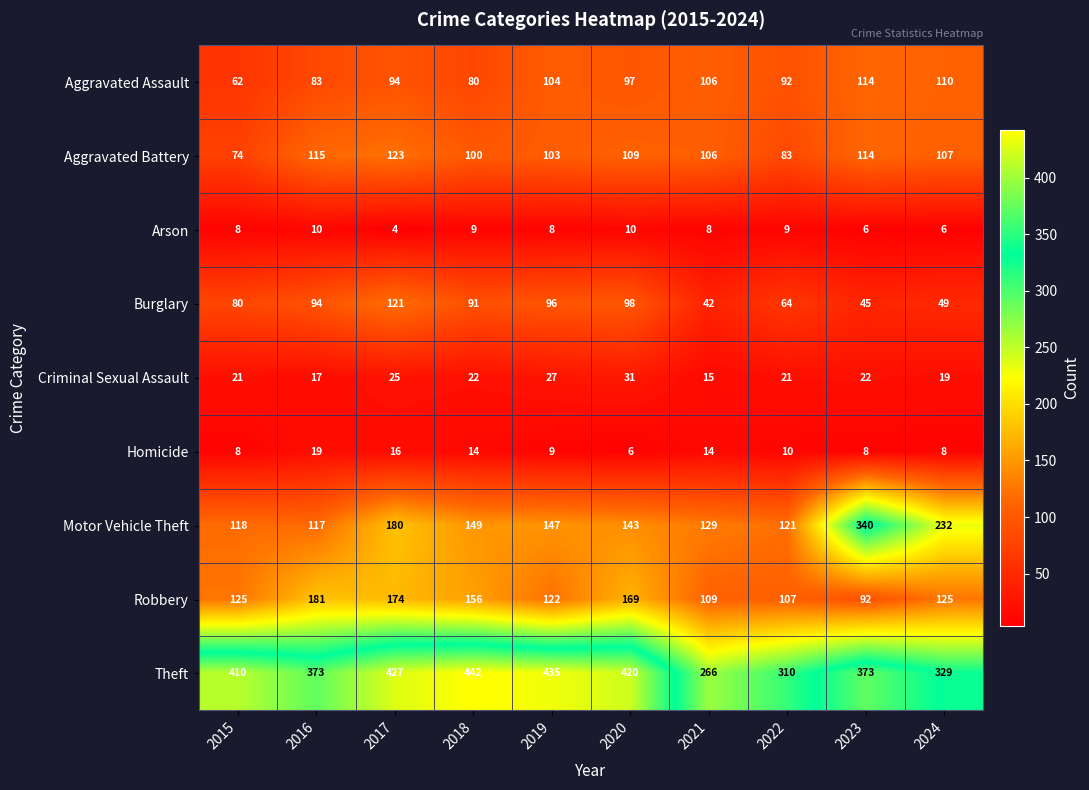

How many categories are shown in the chart?

10